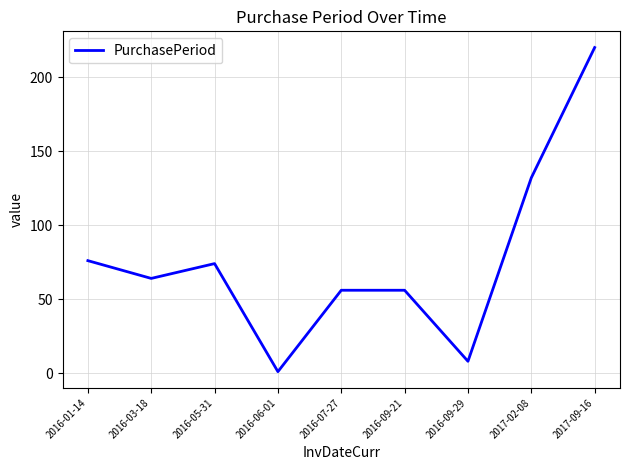

What is the difference between the values at 2016-09-21 and 2016-09-29?

48